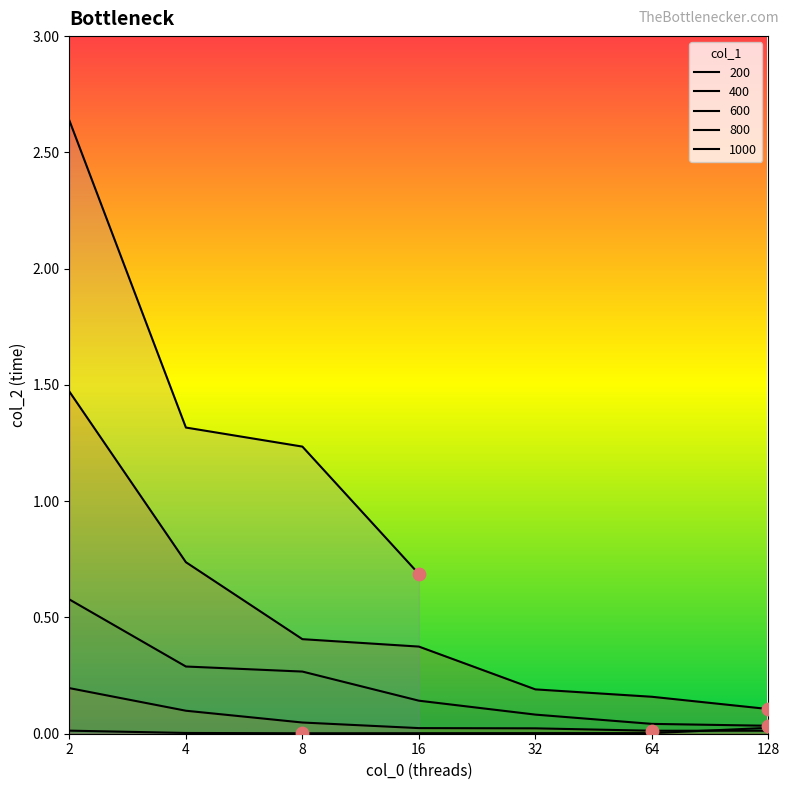

At which category is the sum across all series the highest?

2